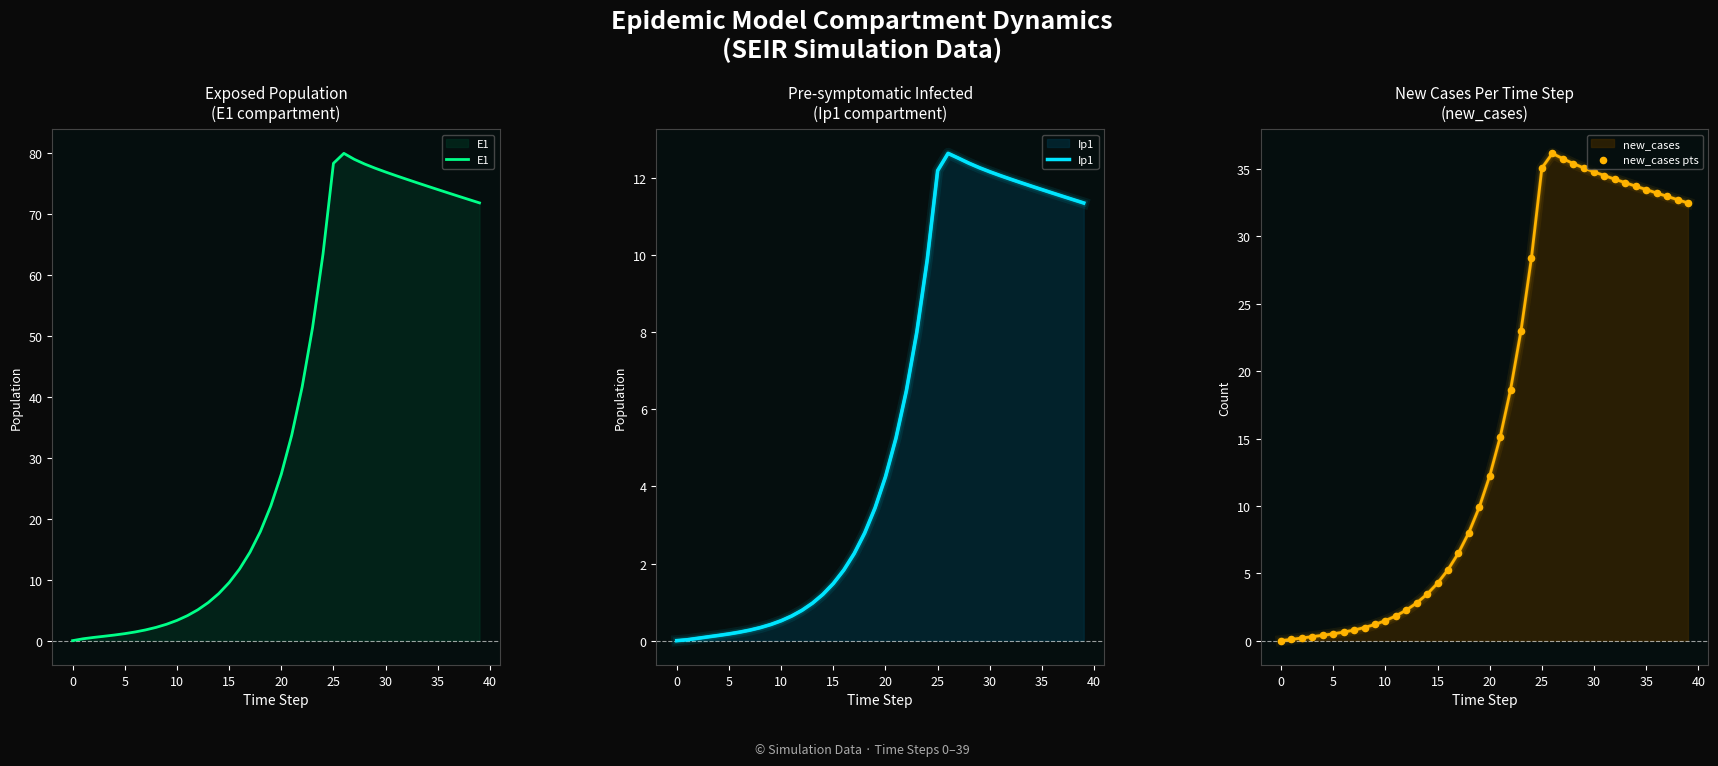

Which series contains the highest Y value?

E1